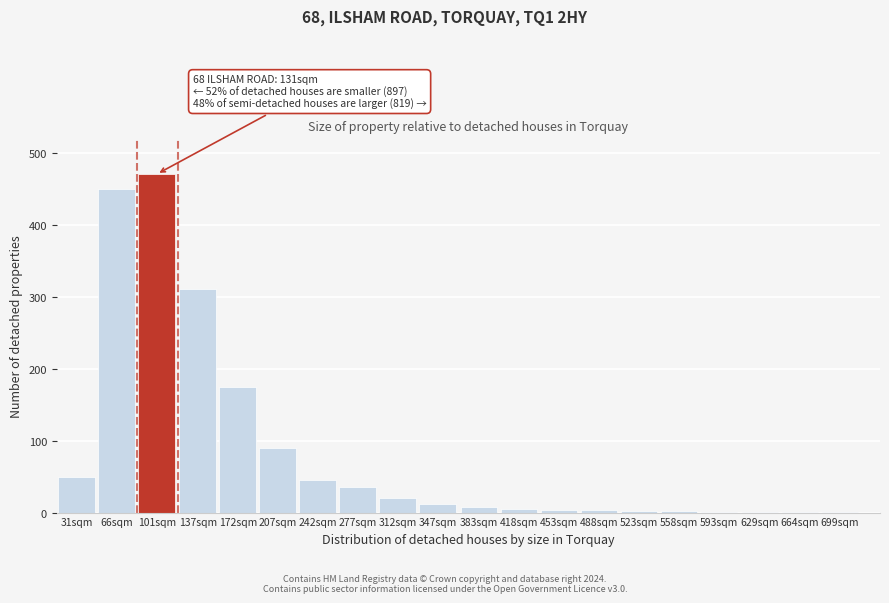

What is the greatest value displayed?

470